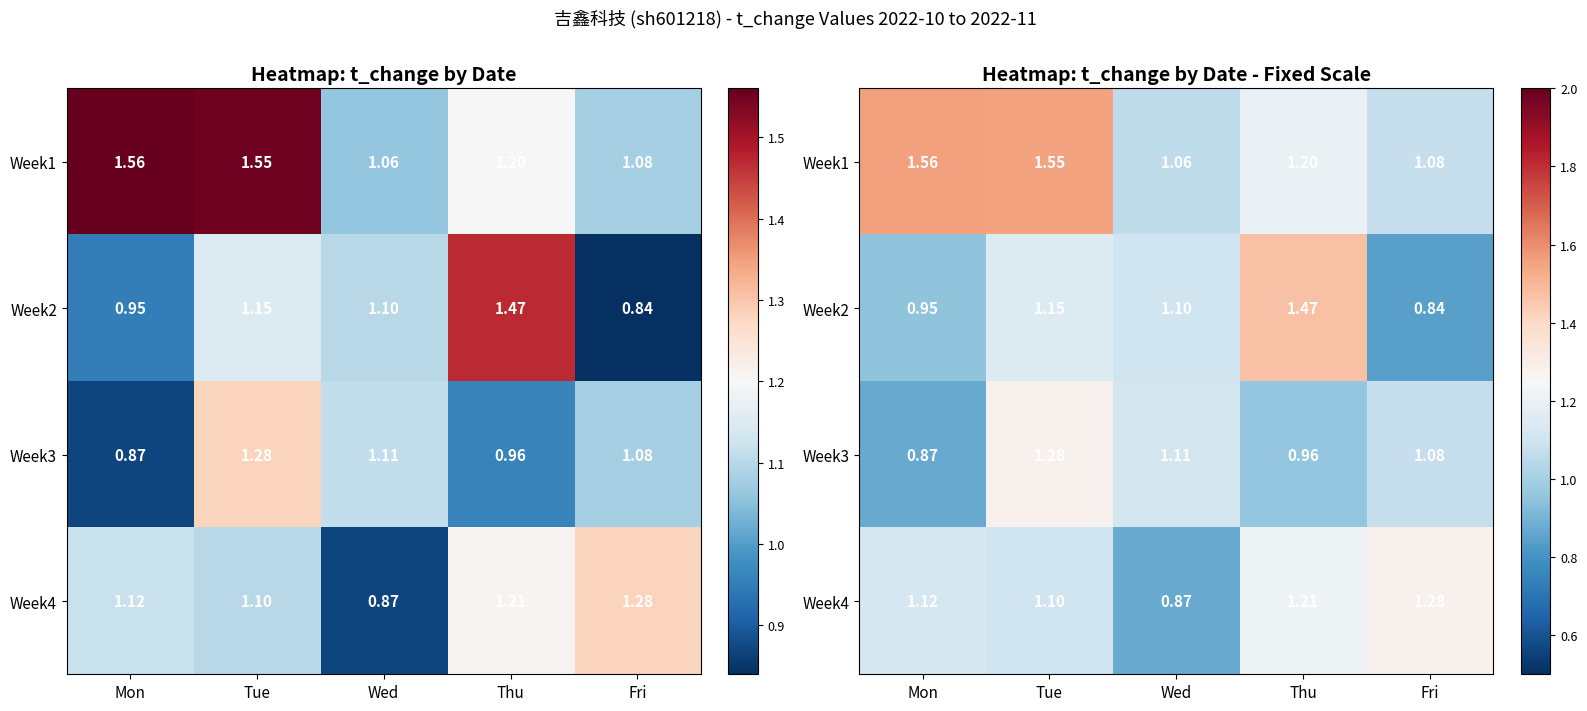

The value of Week3 at Tue is 1.3. True or false?

True